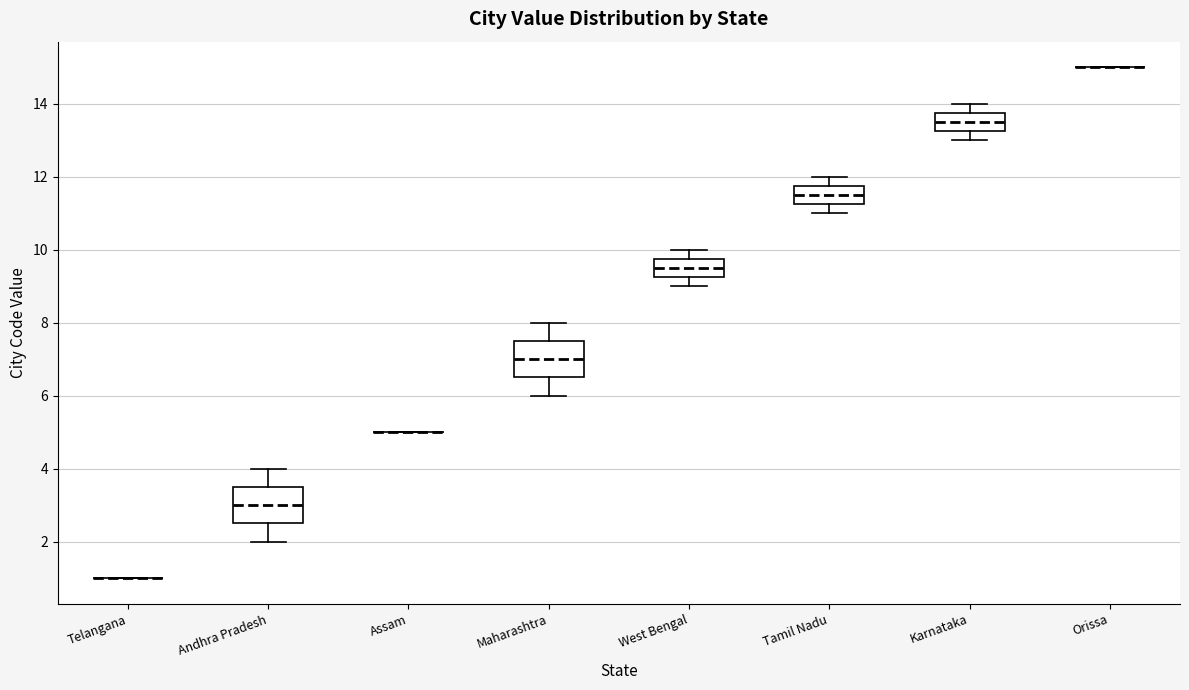

Reading left to right, read every box against the y-axis: the position of its median line, the range the box covers, and the ends of its whiskers. The values are not printed on the chart, so give them approximately, as read against the axis.

Telangana: box collapsed to a line at 1.0, whiskers 1.0 to 1.0
Andhra Pradesh: median 3.0, box 2.6 to 3.6, whiskers 2.0 to 4.0
Assam: box collapsed to a line at 5.0, whiskers 5.0 to 5.0
Maharashtra: median 7.0, box 6.6 to 7.6, whiskers 6.0 to 8.0
West Bengal: median 9.6, box 9.2 to 9.8, whiskers 9.0 to 10.0
Tamil Nadu: median 11.6, box 11.2 to 11.8, whiskers 11.0 to 12.0
Karnataka: median 13.6, box 13.2 to 13.8, whiskers 13.0 to 14.0
Orissa: box collapsed to a line at 15.0, whiskers 15.0 to 15.0